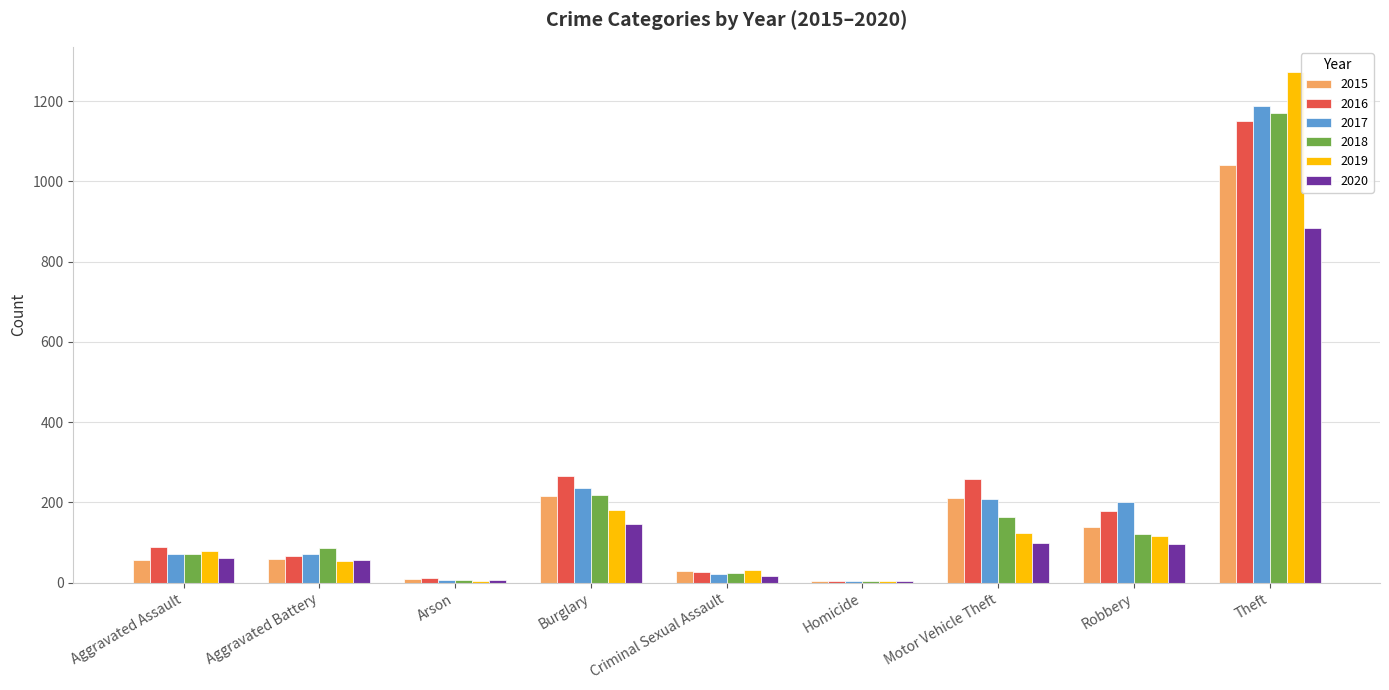

What is the total value across all series at Theft?

6706